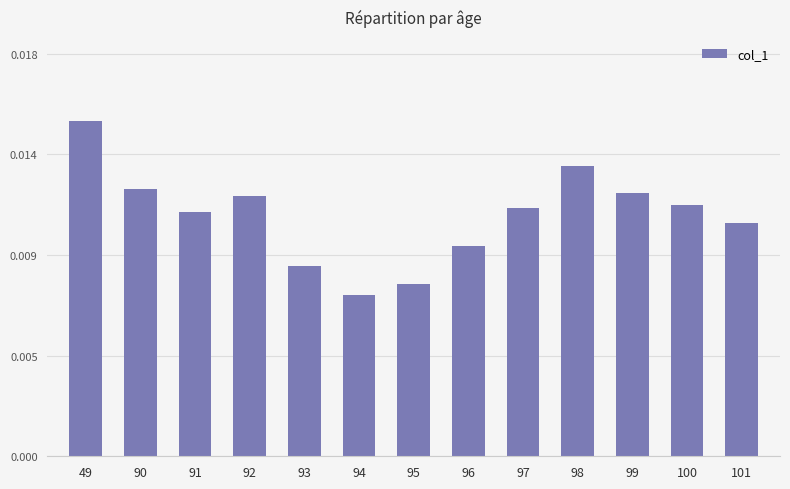

Are the bars horizontal?

No